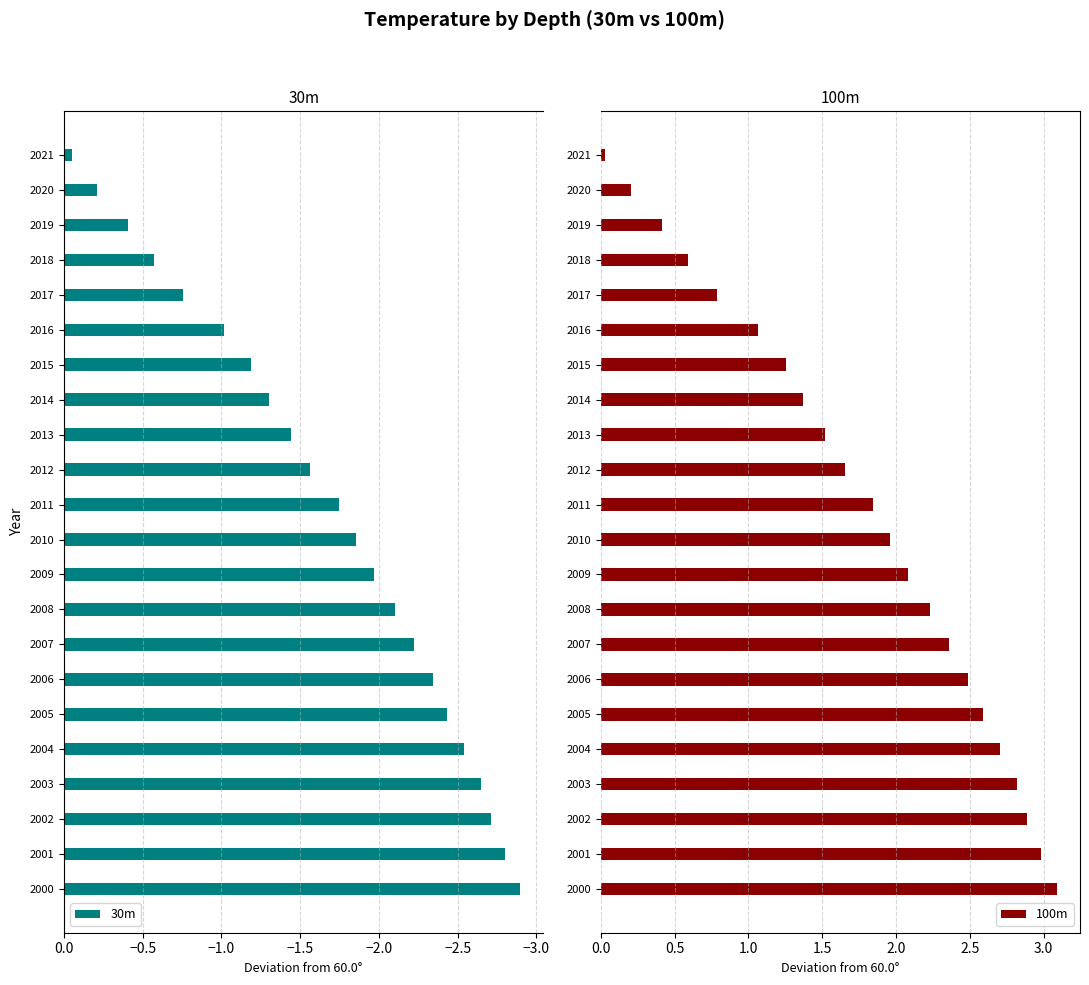

Read the 100m value at 2013.

1.5